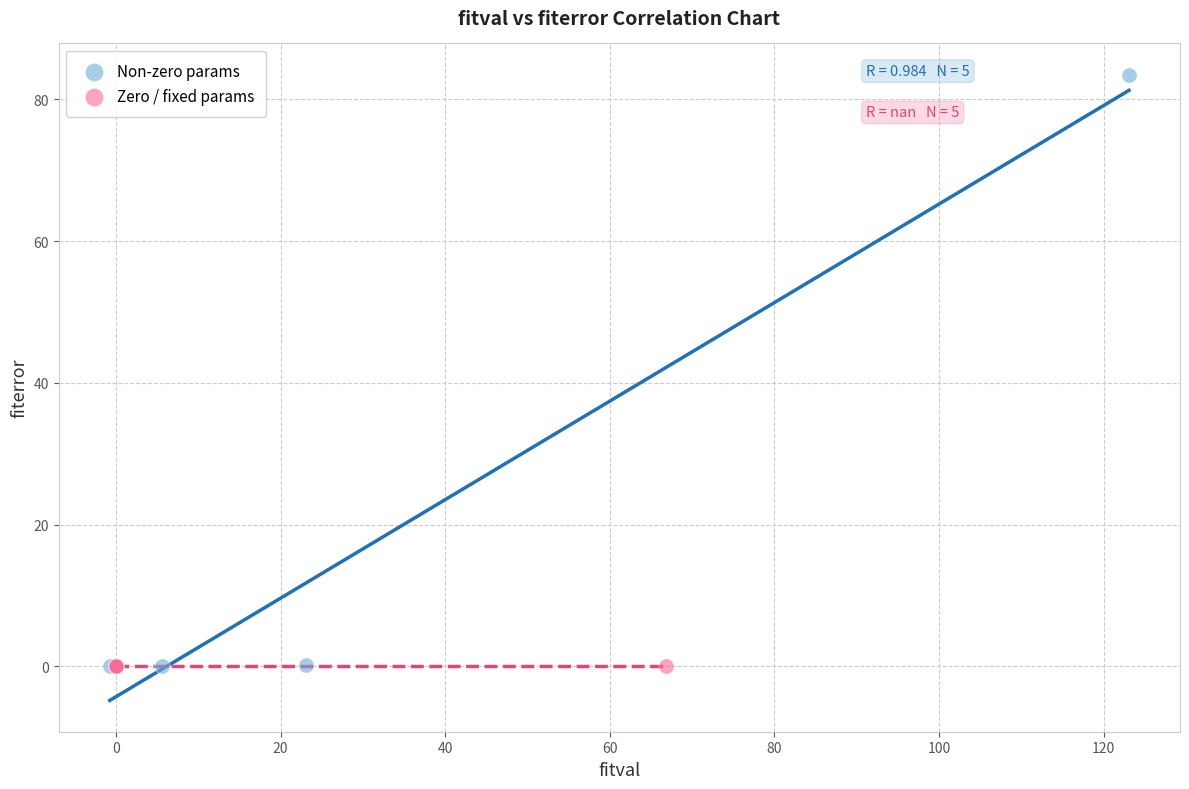

What are all the series names shown in the legend?

Non-zero params, Zero / fixed params